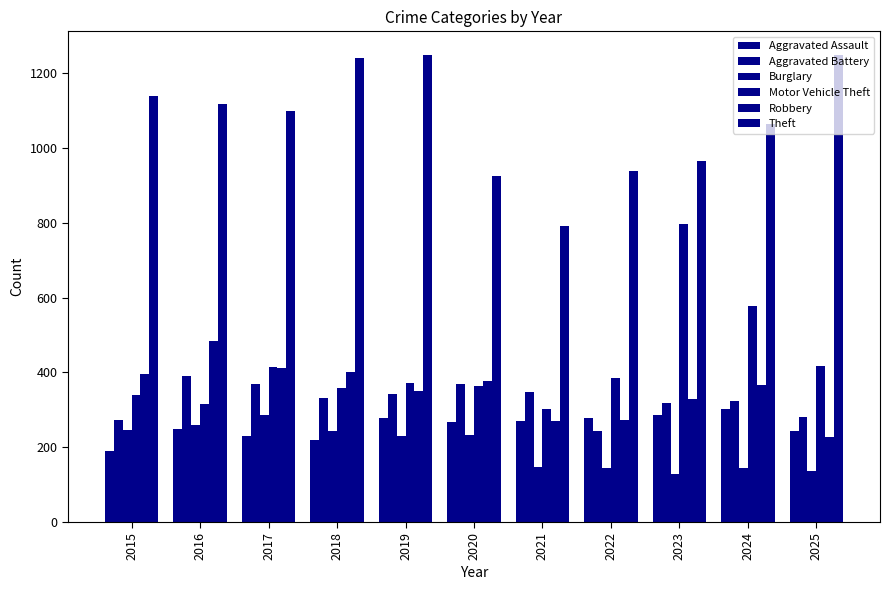

What is the total value across all series at 2016?

2819